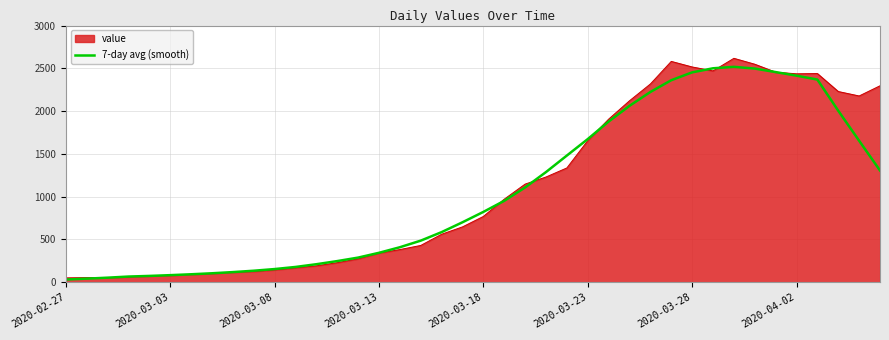

What is the greatest value displayed?

2617.0